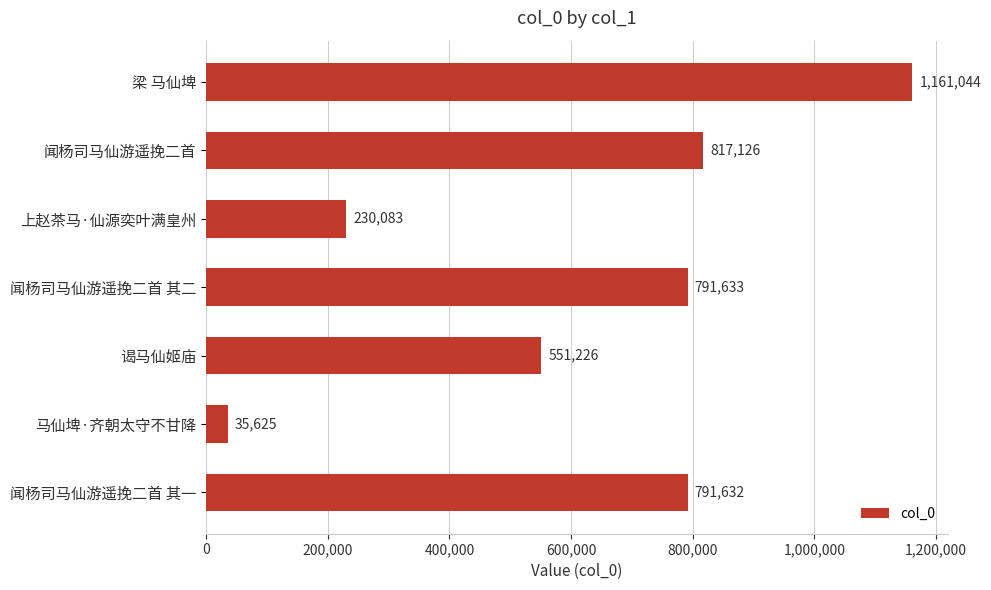

Rank the categories by value from lowest to highest.

马仙埤·齐朝太守不甘降, 上赵茶马·仙源奕叶满皇州, 谒马仙姬庙, 闻杨司马仙游遥挽二首 其一, 闻杨司马仙游遥挽二首 其二, 闻杨司马仙游遥挽二首, 梁 马仙埤